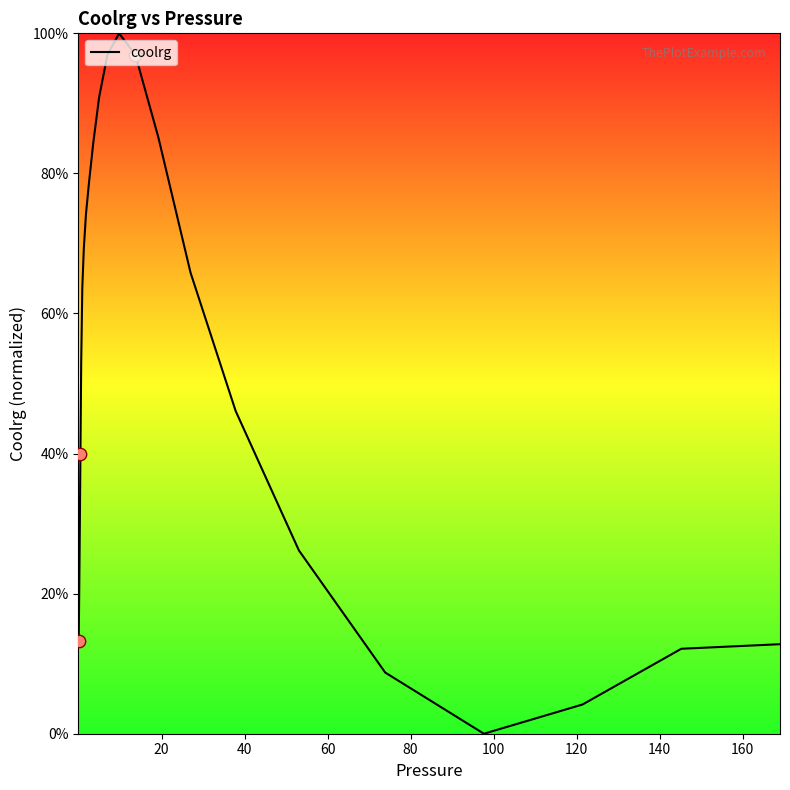

What is the maximum value shown in the chart?

100.0